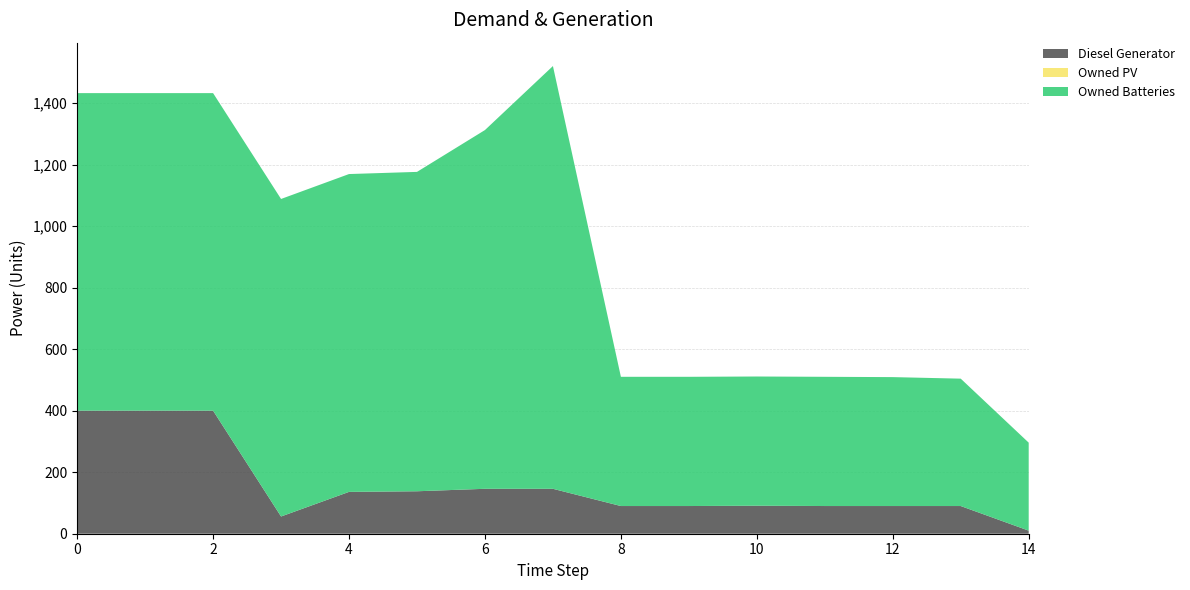

Reading left to right, what are all the values shown in this chart?

Diesel Generator: 400	400	400	56	136	138	146	146	90	90	91	90	90	90	10
Owned PV: 0	0	0	0	0	0	0	0	0	0	0	0	0	0	0
Owned Batteries: 1032	1032	1032	1032	1033	1038	1166	1374	420	420	420	420	419	414	286